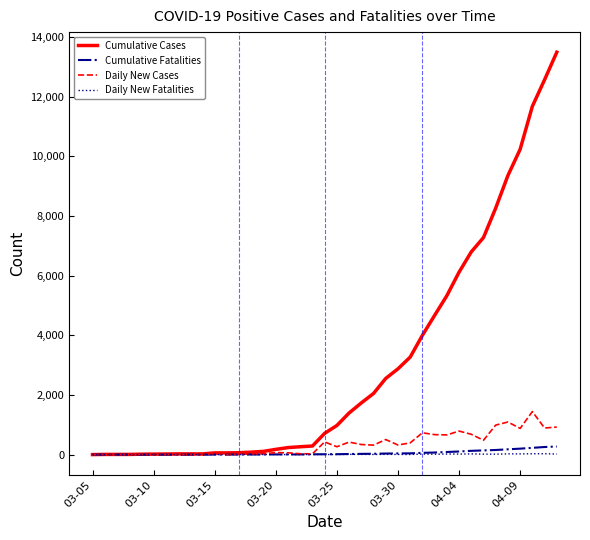

Which series has the largest total across all categories?

Cumulative Cases